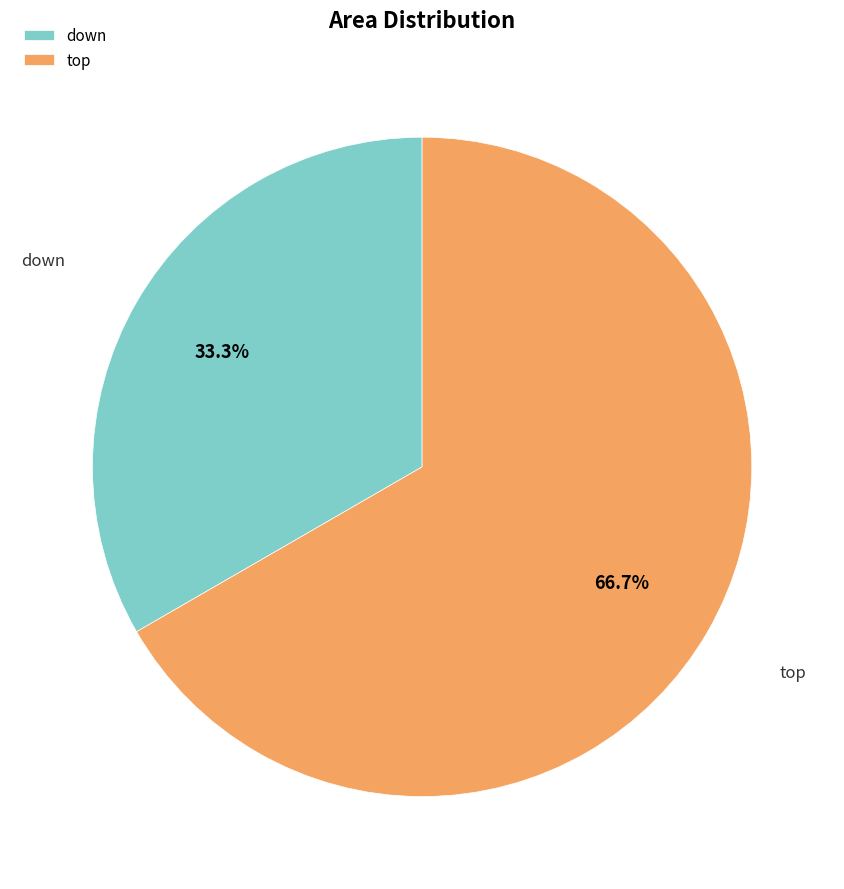

To the nearest percent, what portion does down represent?

33%